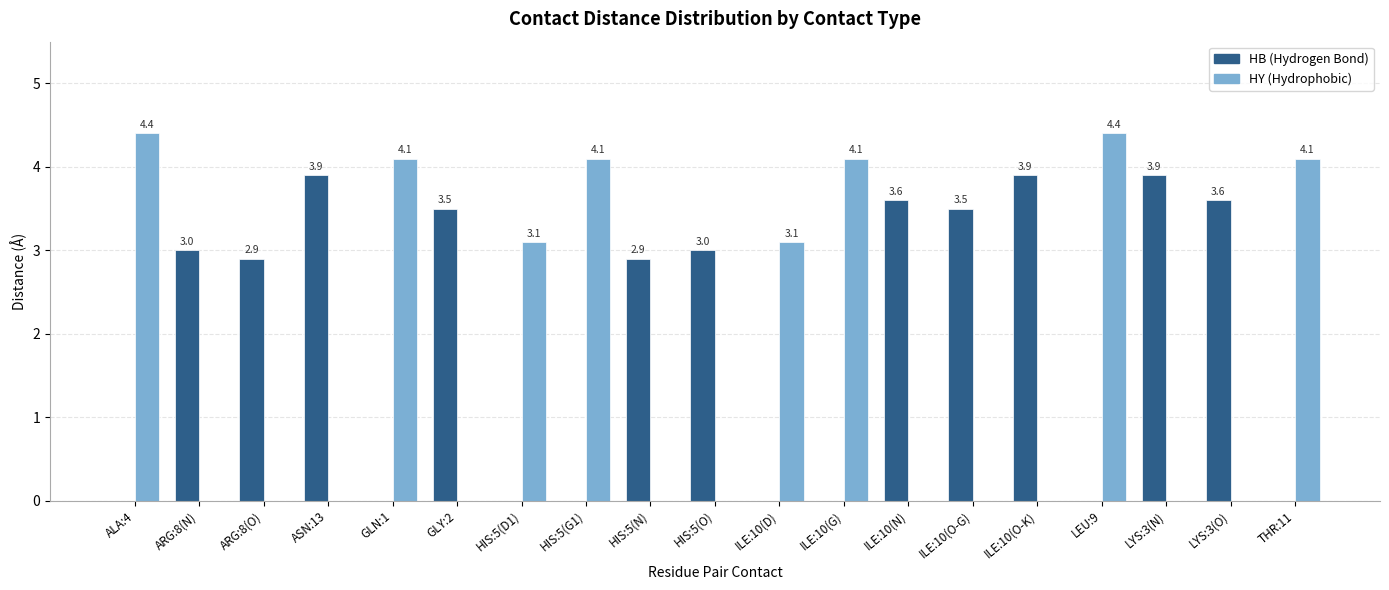

What is the total value across all series at ILE:10(O-G)?

3.5